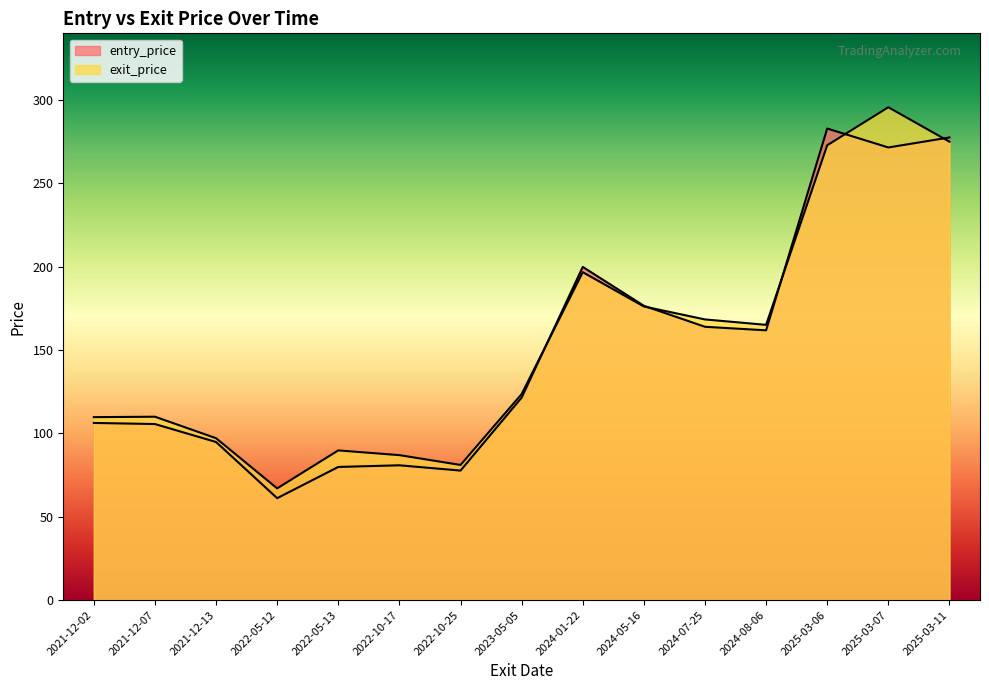

Which label corresponds to the largest value in the chart?

2025-03-07